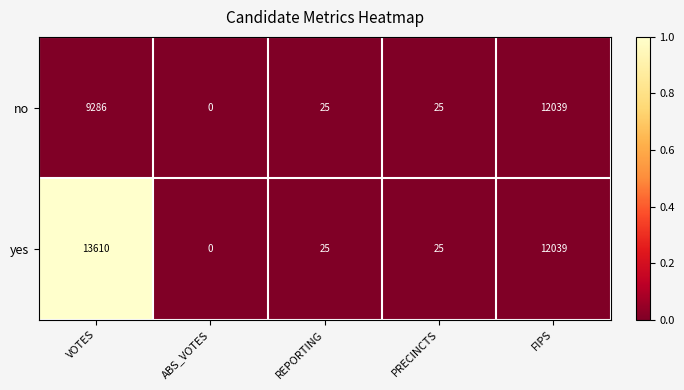

What is the greatest value displayed?

13610